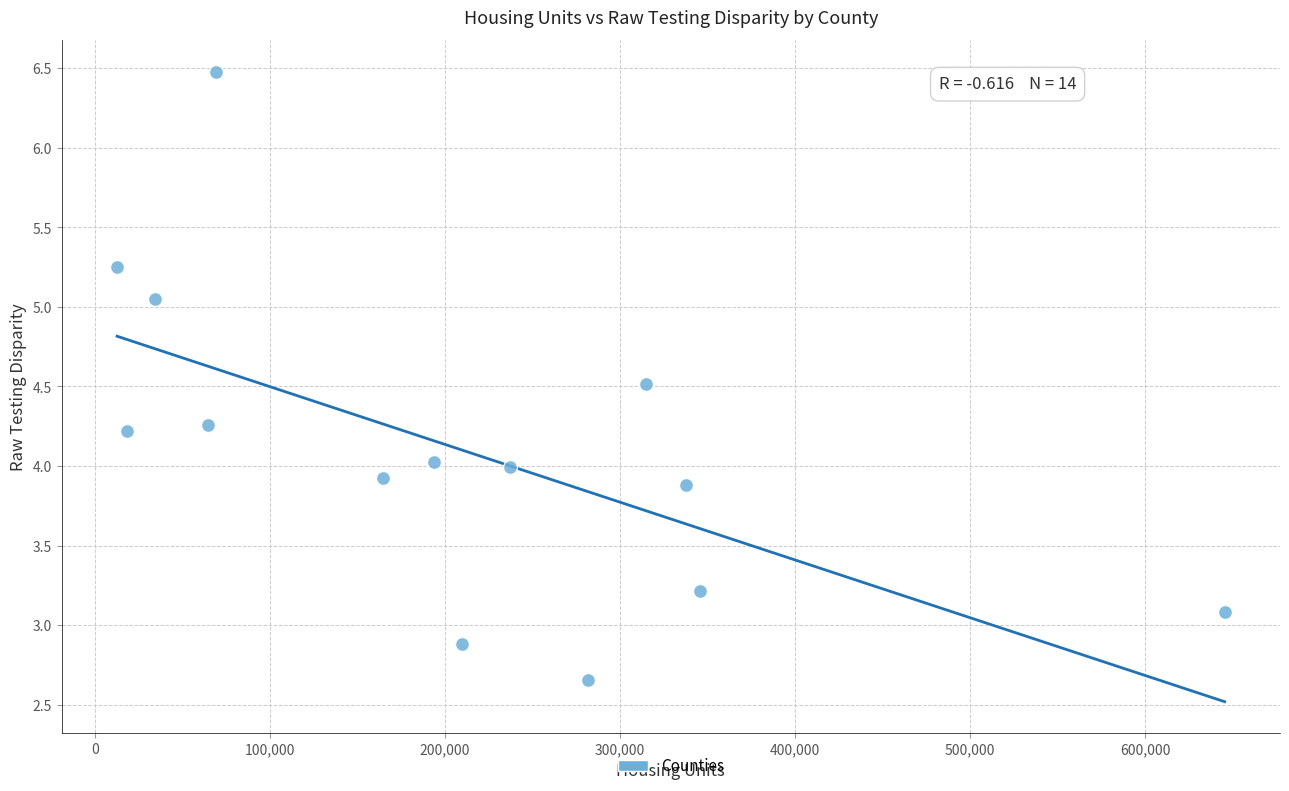

What is the range of X values (max minus min)?

632616.0